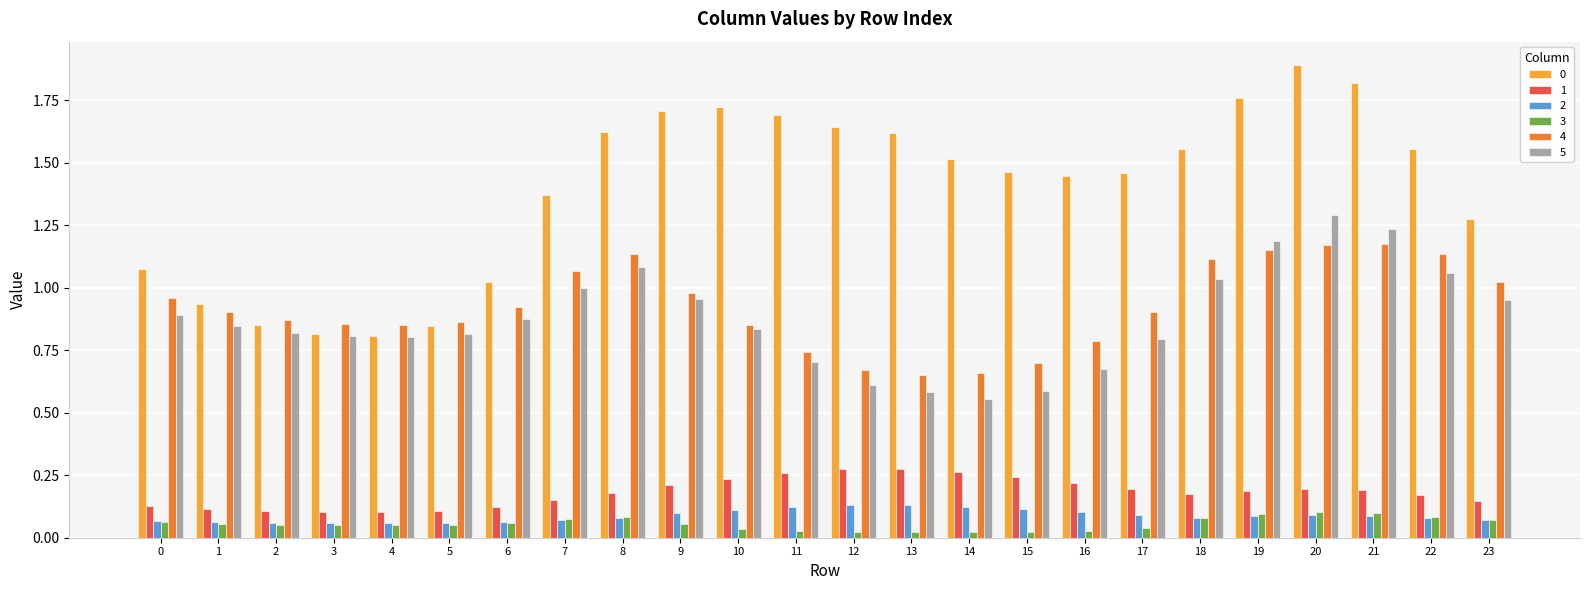

What is the maximum value shown in the chart?

1.9